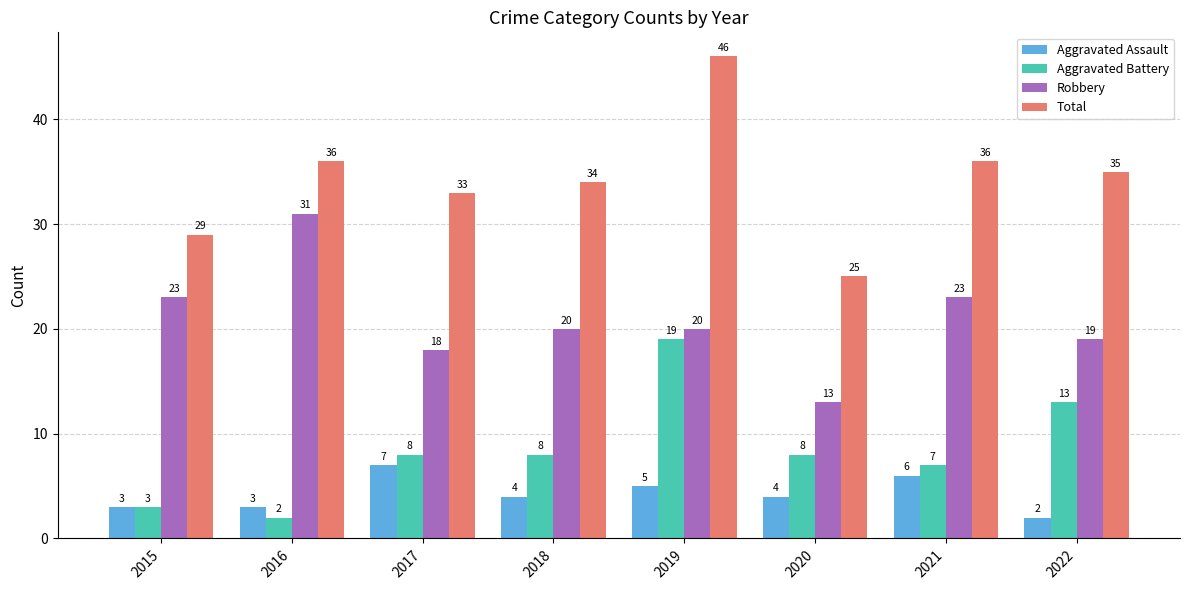

Is it true that Total equals 17 at 2016?

False